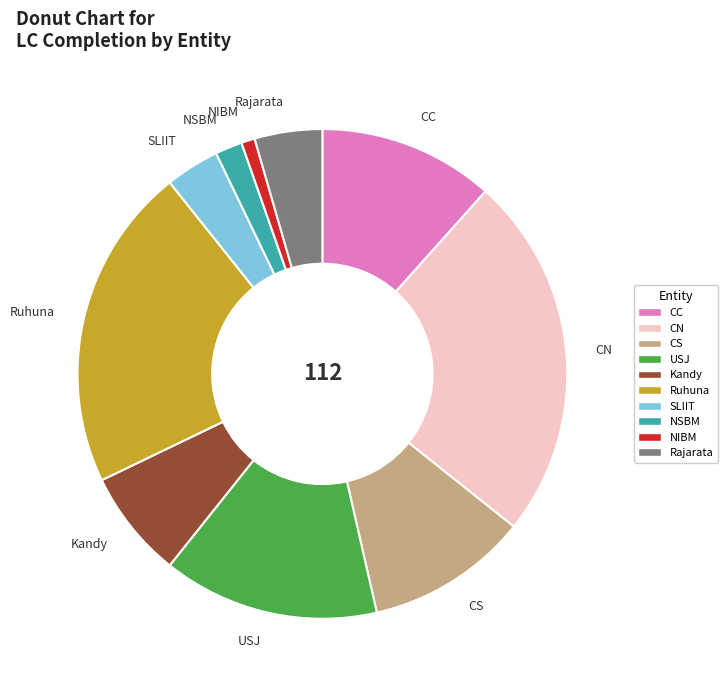

Does any single category account for the majority?

No